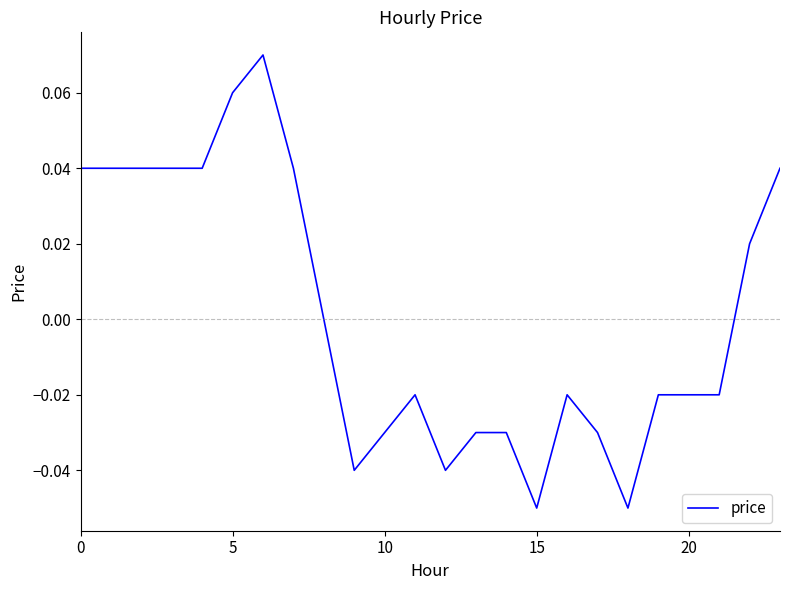

How many points are lower than both their immediate neighbors (excluding endpoints)?

4